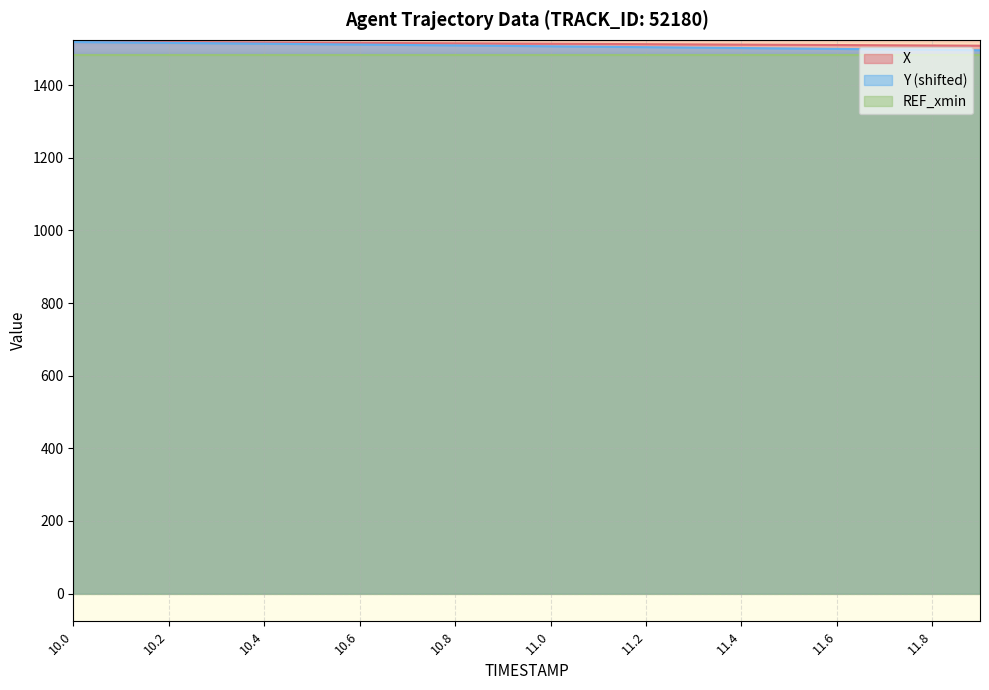

List the labels in order of Y value, smallest first.

11.9, 11.8, 11.7, 11.6, 11.5, 11.4, 11.3, 11.2, 11.1, 11.0, 10.9, 10.8, 10.7, 10.6, 10.5, 10.4, 10.3, 10.2, 10.1, 10.0